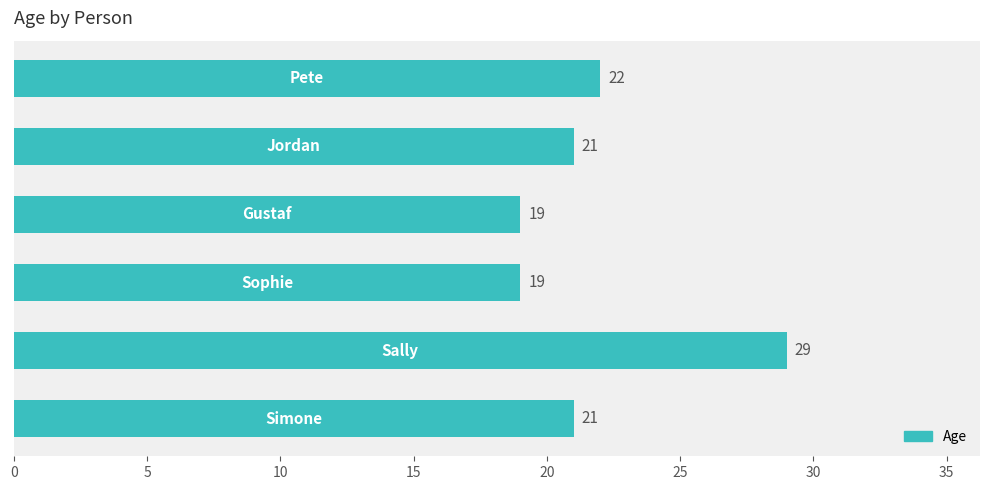

What is the maximum value shown in the chart?

29